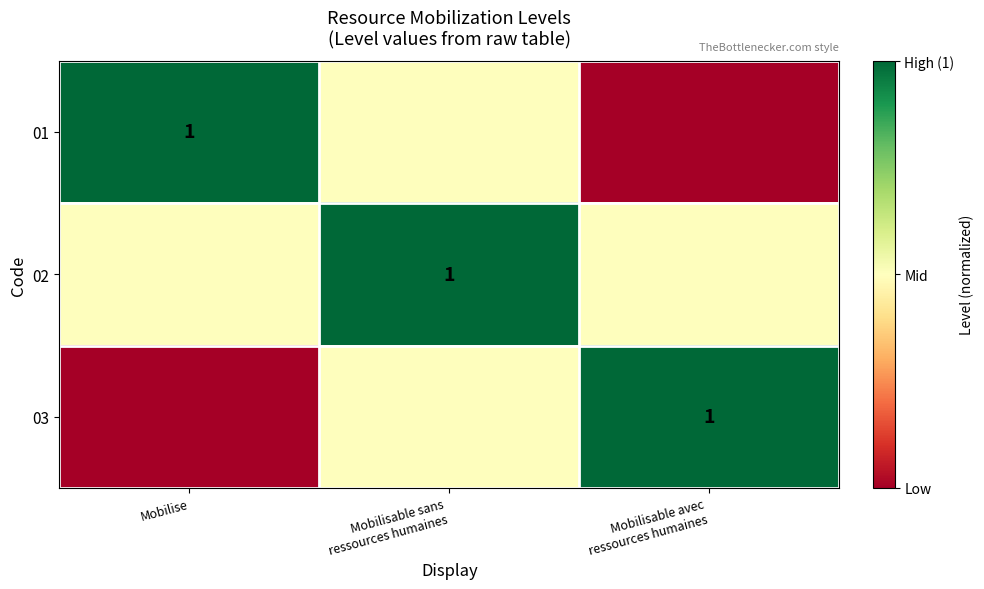

The 01 series shows 1.0 at Mobilise. True or false?

True